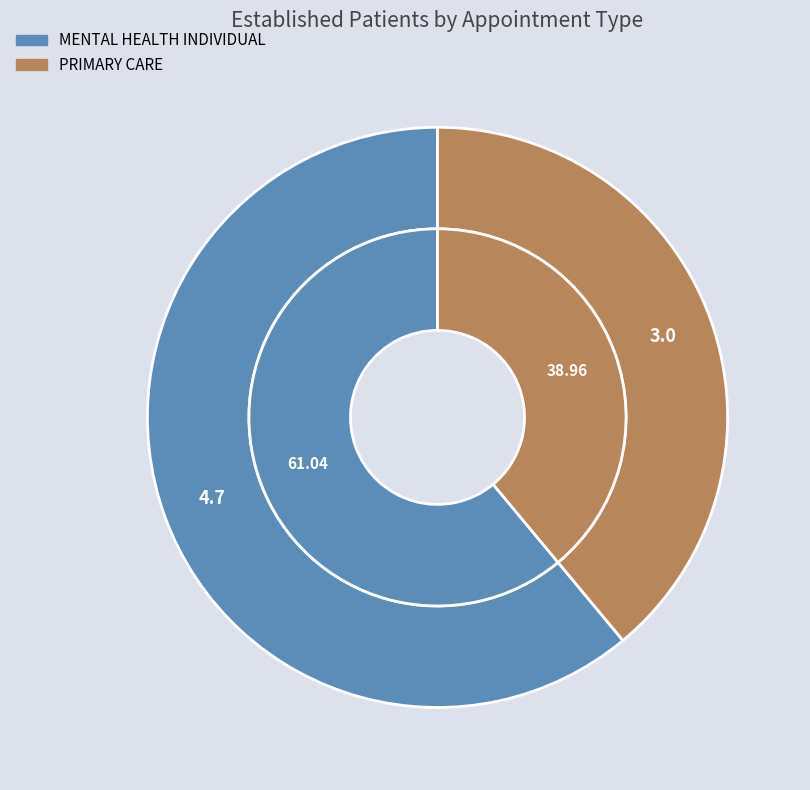

What is the largest slice in the pie chart?

MENTAL HEALTH INDIVIDUAL